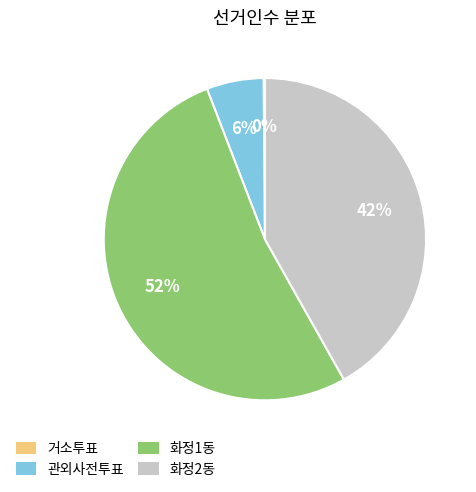

To the nearest percent, what is the average slice percentage?

25%